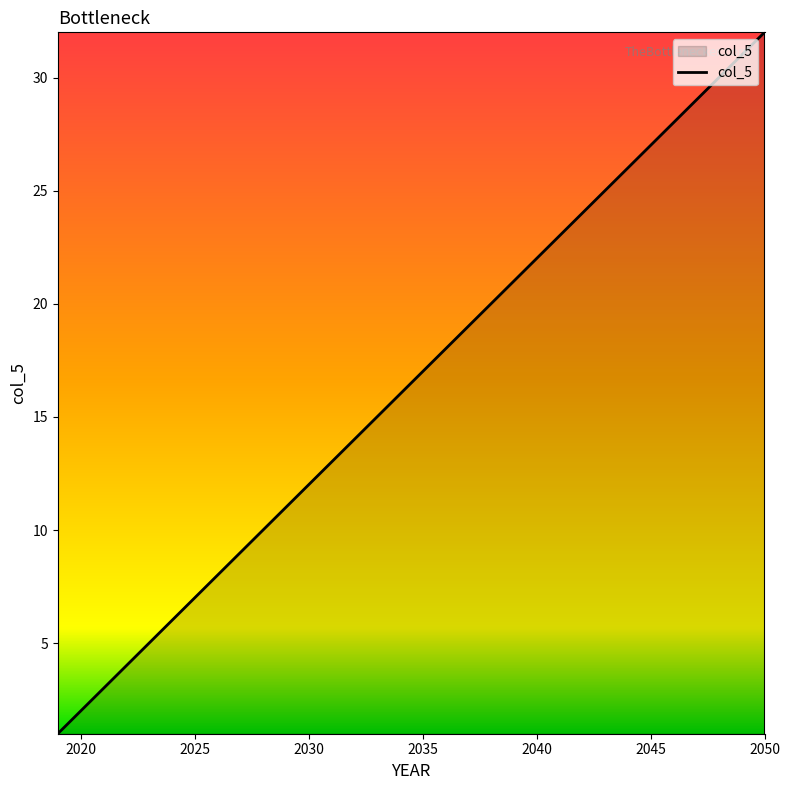

What is the greatest value displayed?

32